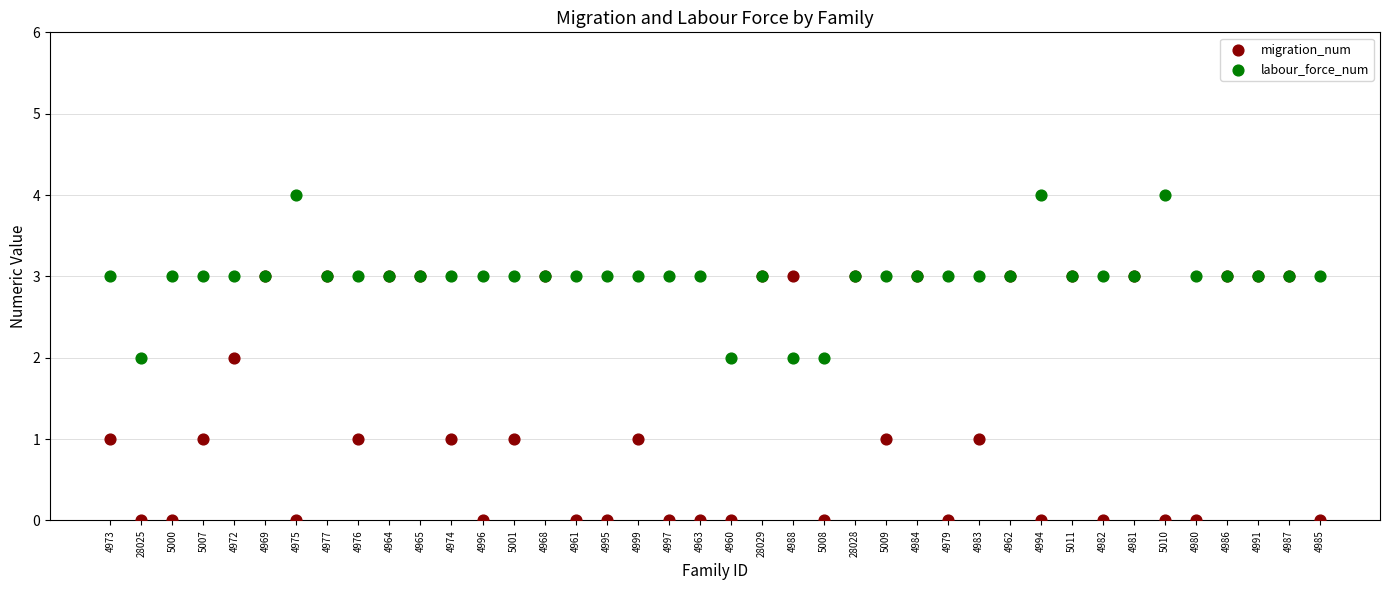

Which series contains the lowest Y value?

migration_num